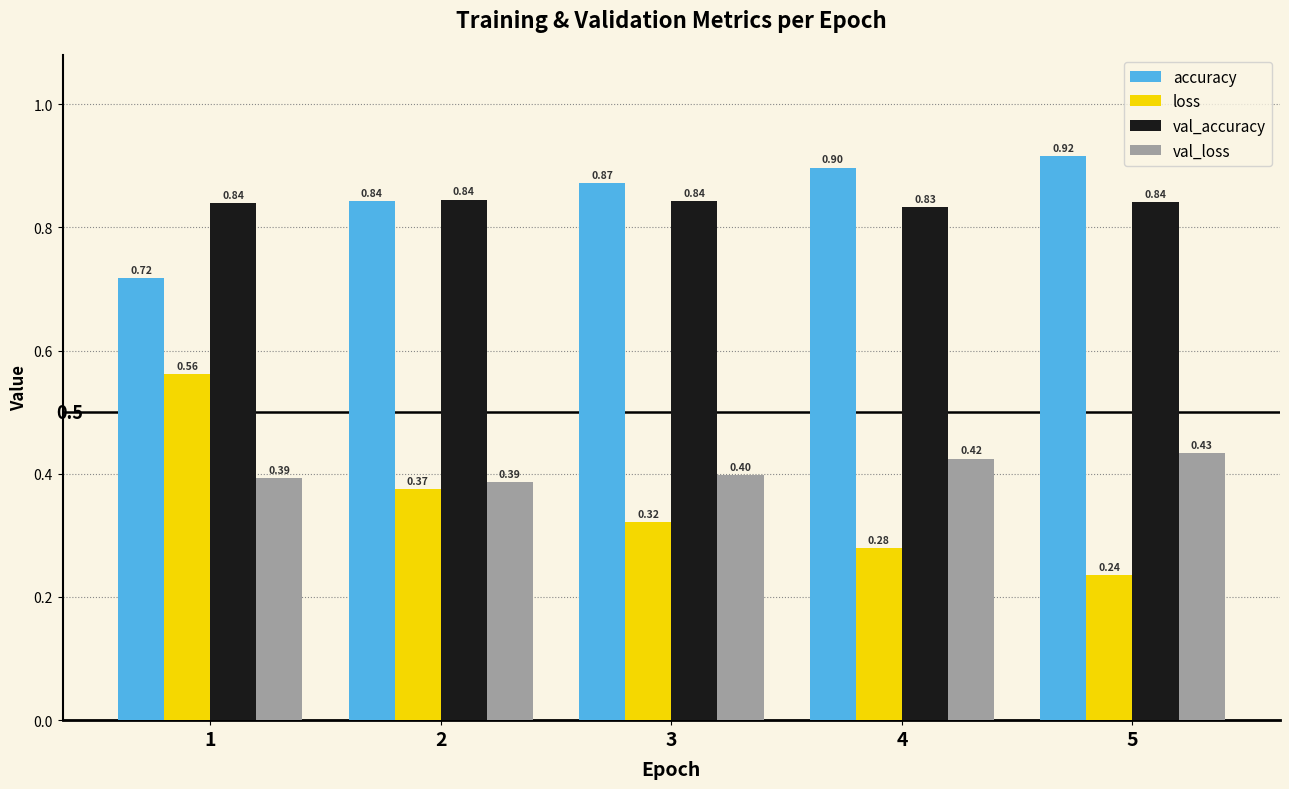

Rank the series by their maximum value, from lowest to highest.

val_loss, loss, val_accuracy, accuracy